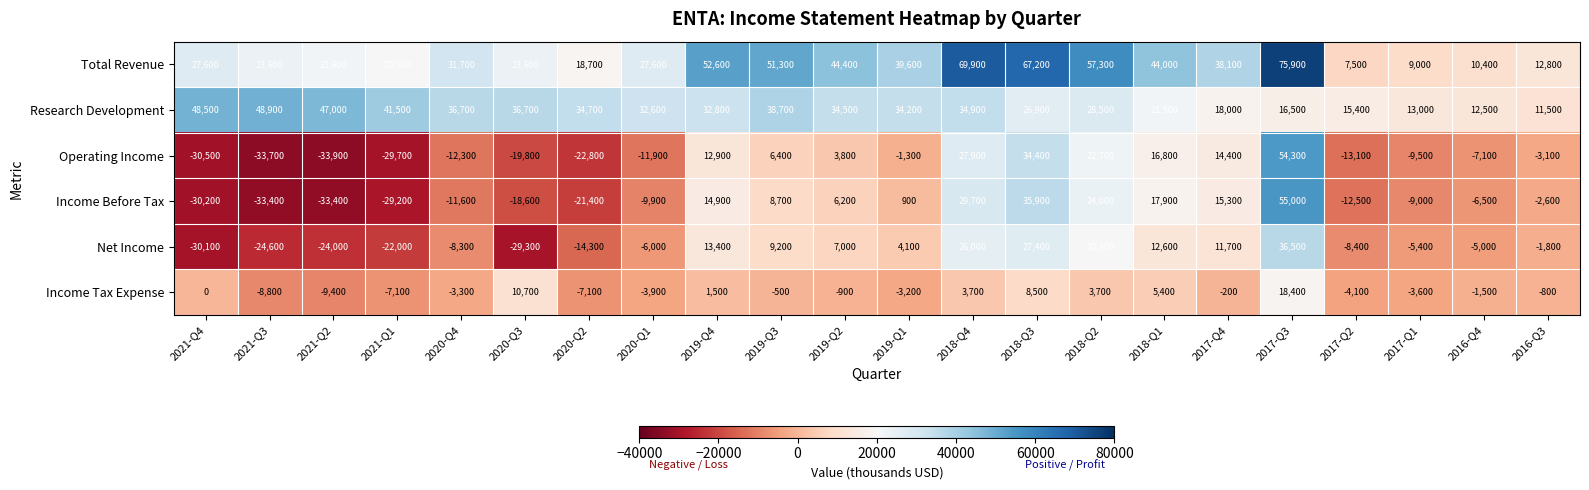

Is it true that Net Income equals -24600 at 2021-Q3?

True